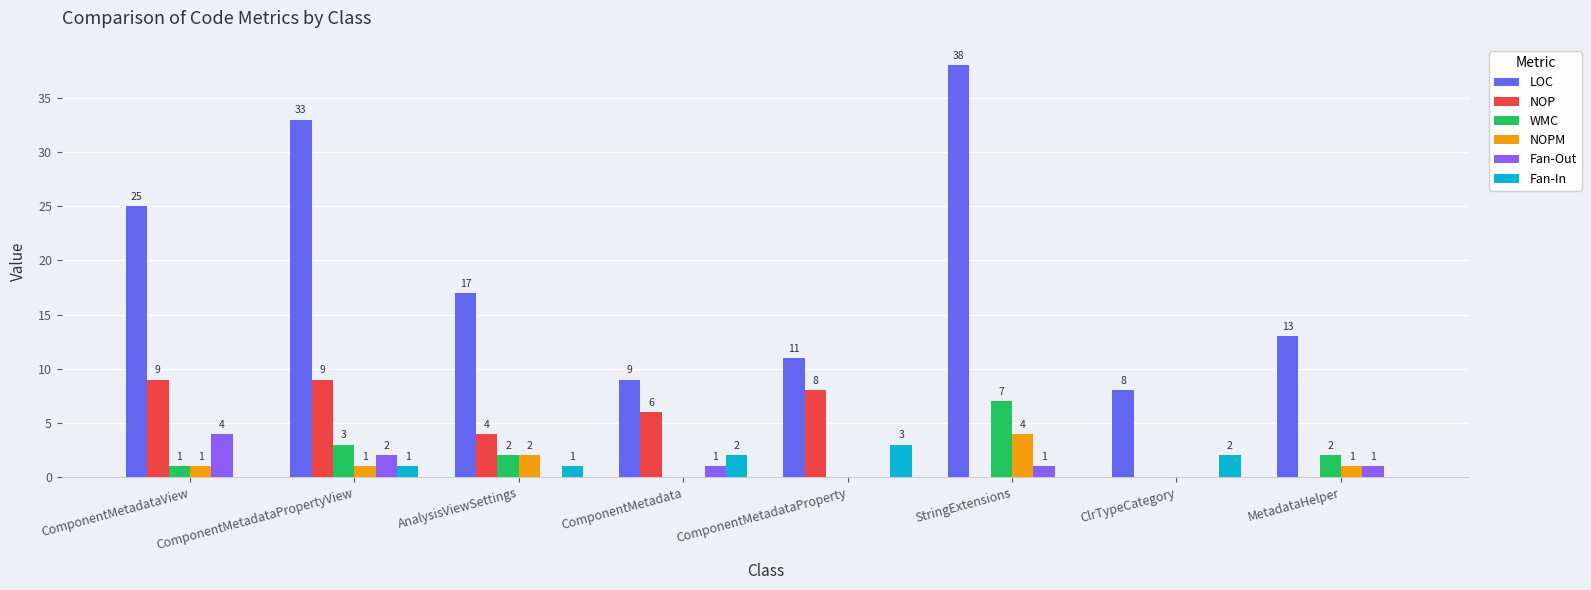

The value of LOC at ComponentMetadataPropertyView is 33. True or false?

True